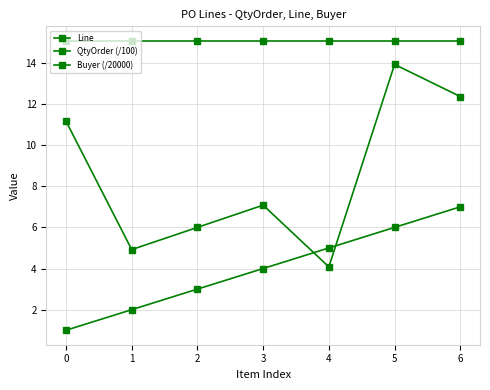

How many values in the QtyOrder (/100) series are below 7?

3